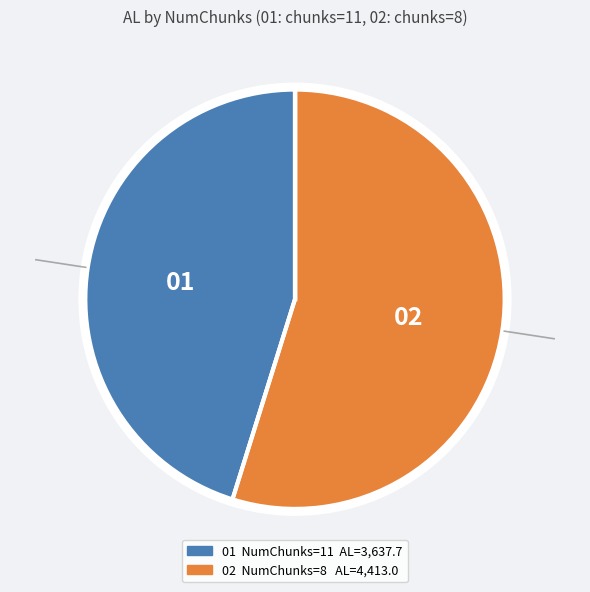

Is there any slice that represents more than half of the pie?

Yes